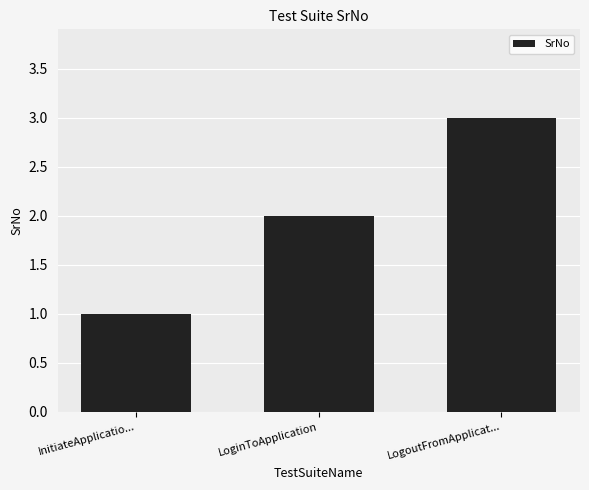

What is the value of the 3rd bar from the left?

3